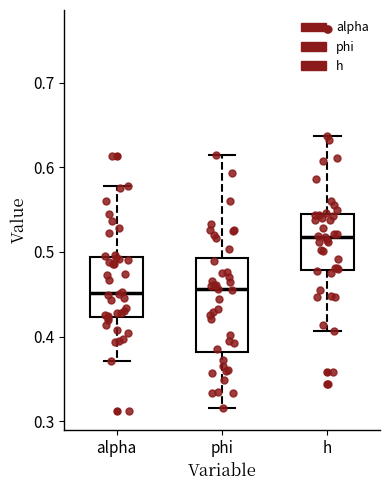

Which box is the tallest, from its lower edge to its upper edge?

phi